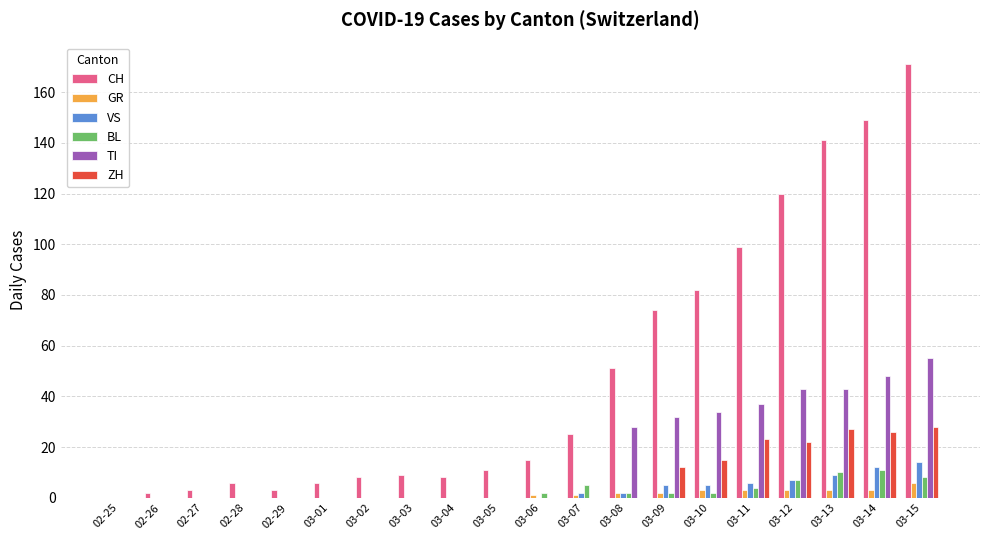

The value of GR at 02-25 is 0. True or false?

True